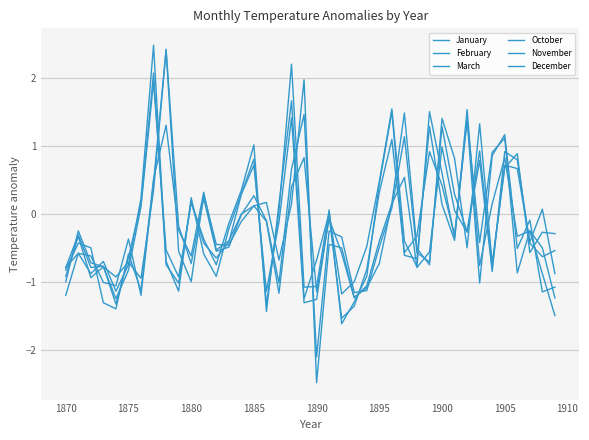

What is the sum of all January values?

-6.5